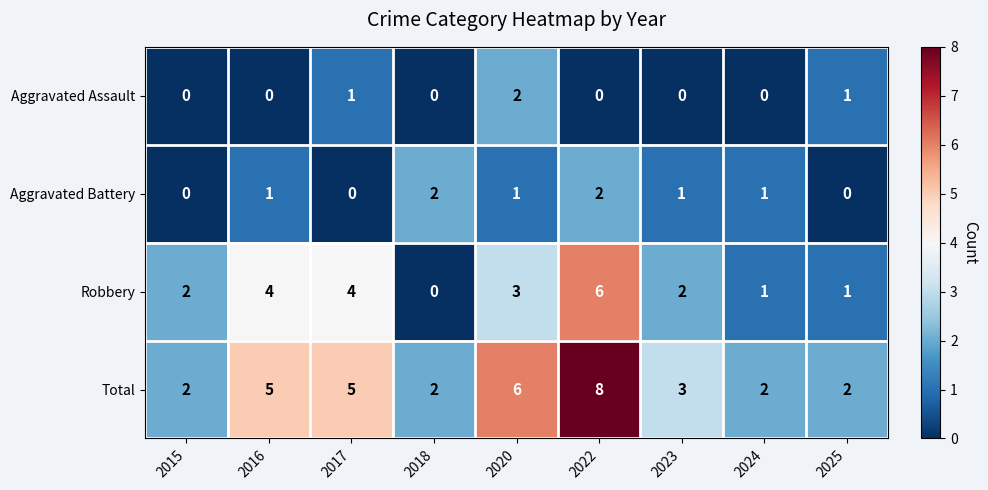

Rank the series at 2020 from highest to lowest value.

Total, Robbery, Aggravated Assault, Aggravated Battery